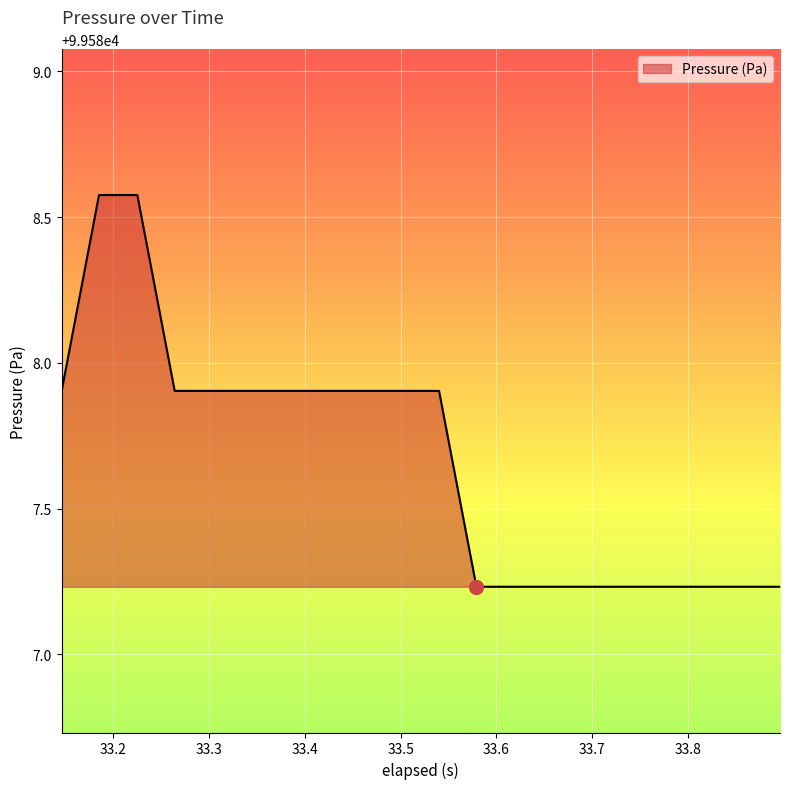

What is the difference between the maximum and minimum values?

1.3